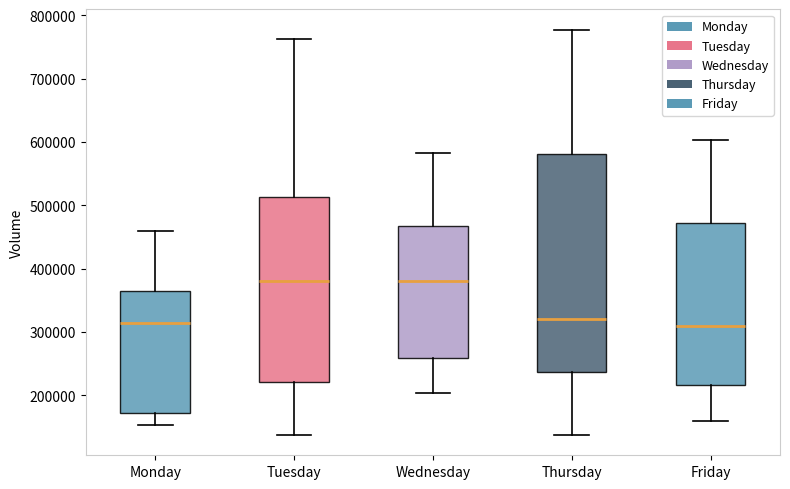

Reading left to right, transcribe this box plot: for each box, give where its median line is, the range the box spans, and where its two whiskers end, as read against the y-axis. The values are not printed on the chart, so give them approximately, as read against the axis.

Monday: median 310000, box 170000 to 370000, whiskers 150000 to 460000
Tuesday: median 380000, box 220000 to 510000, whiskers 140000 to 760000
Wednesday: median 380000, box 260000 to 470000, whiskers 200000 to 580000
Thursday: median 320000, box 240000 to 580000, whiskers 140000 to 780000
Friday: median 310000, box 220000 to 470000, whiskers 160000 to 600000